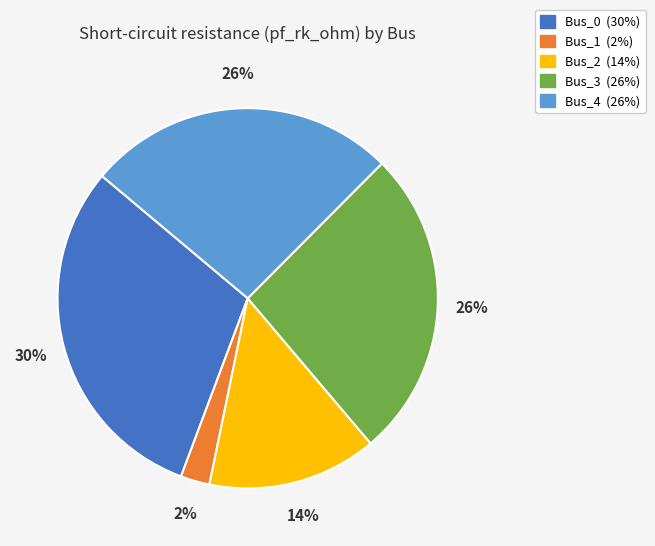

What is the smallest slice in the pie chart?

Bus_1